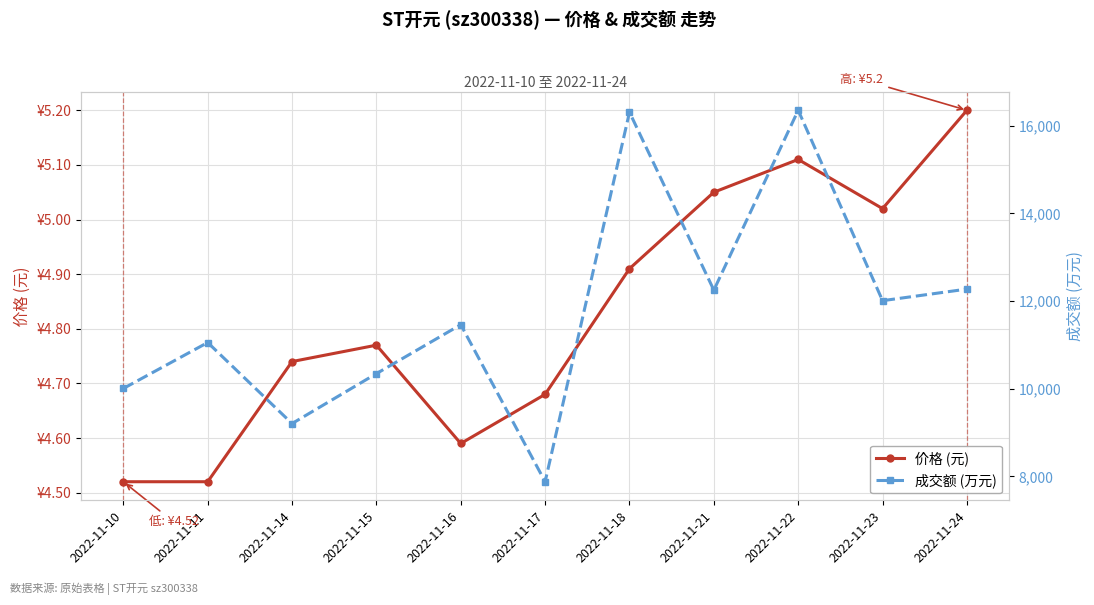

True or false: 成交额 (万元) and 价格 (元) intersect in this chart.

False